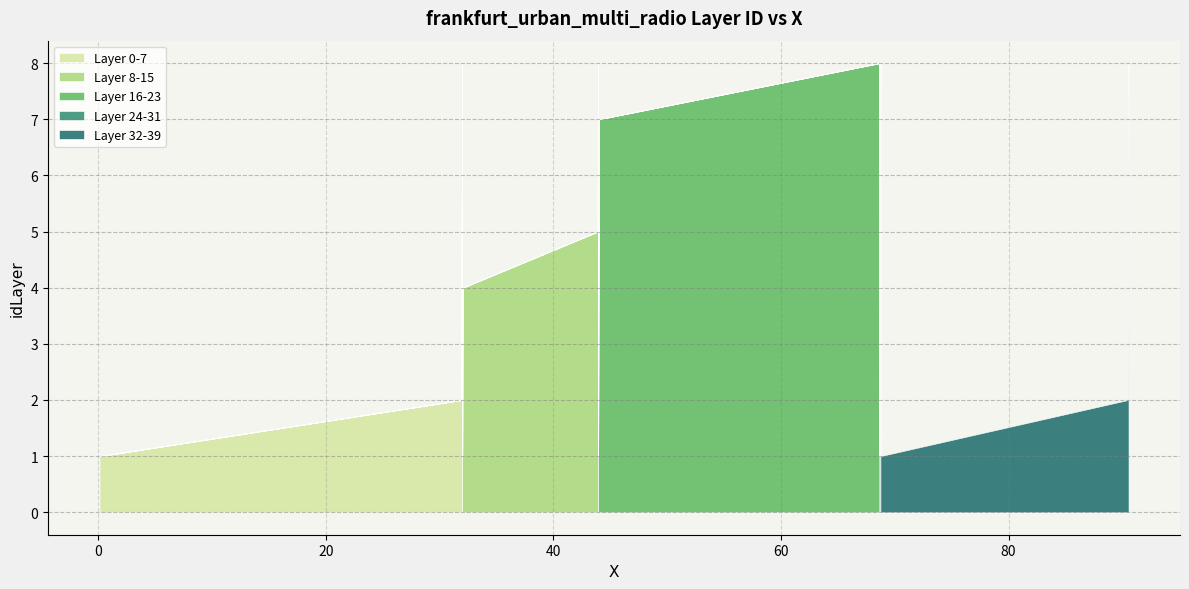

Does the chart have visible grid lines?

Yes